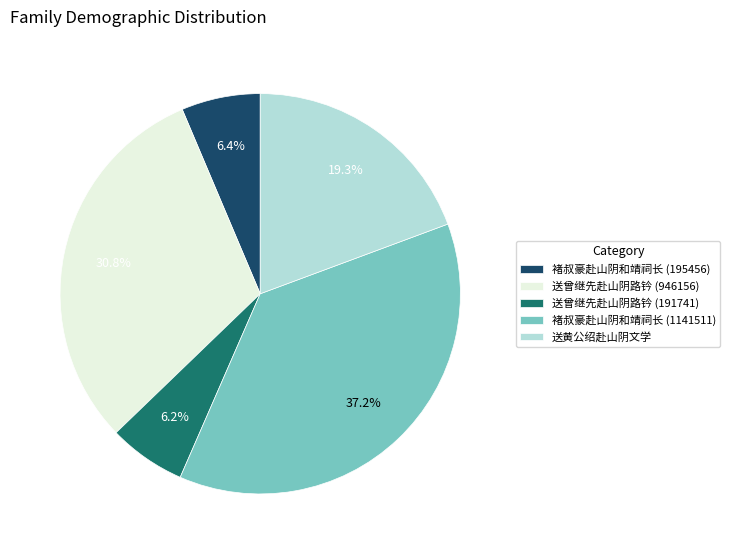

To the nearest percent, what percentage of the pie is 送曾继先赴山阴路钤 (946156)?

31%